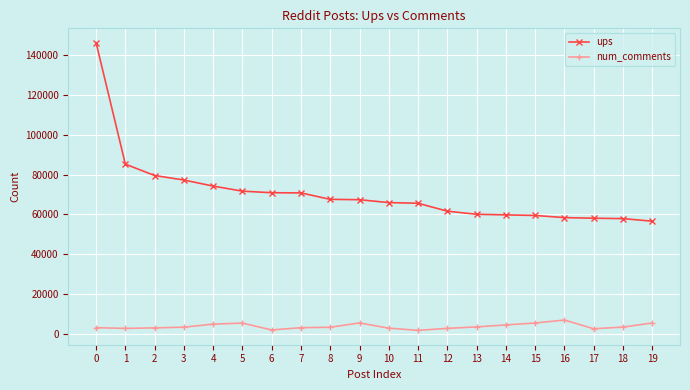

What are all the series names shown in the legend?

ups, num_comments